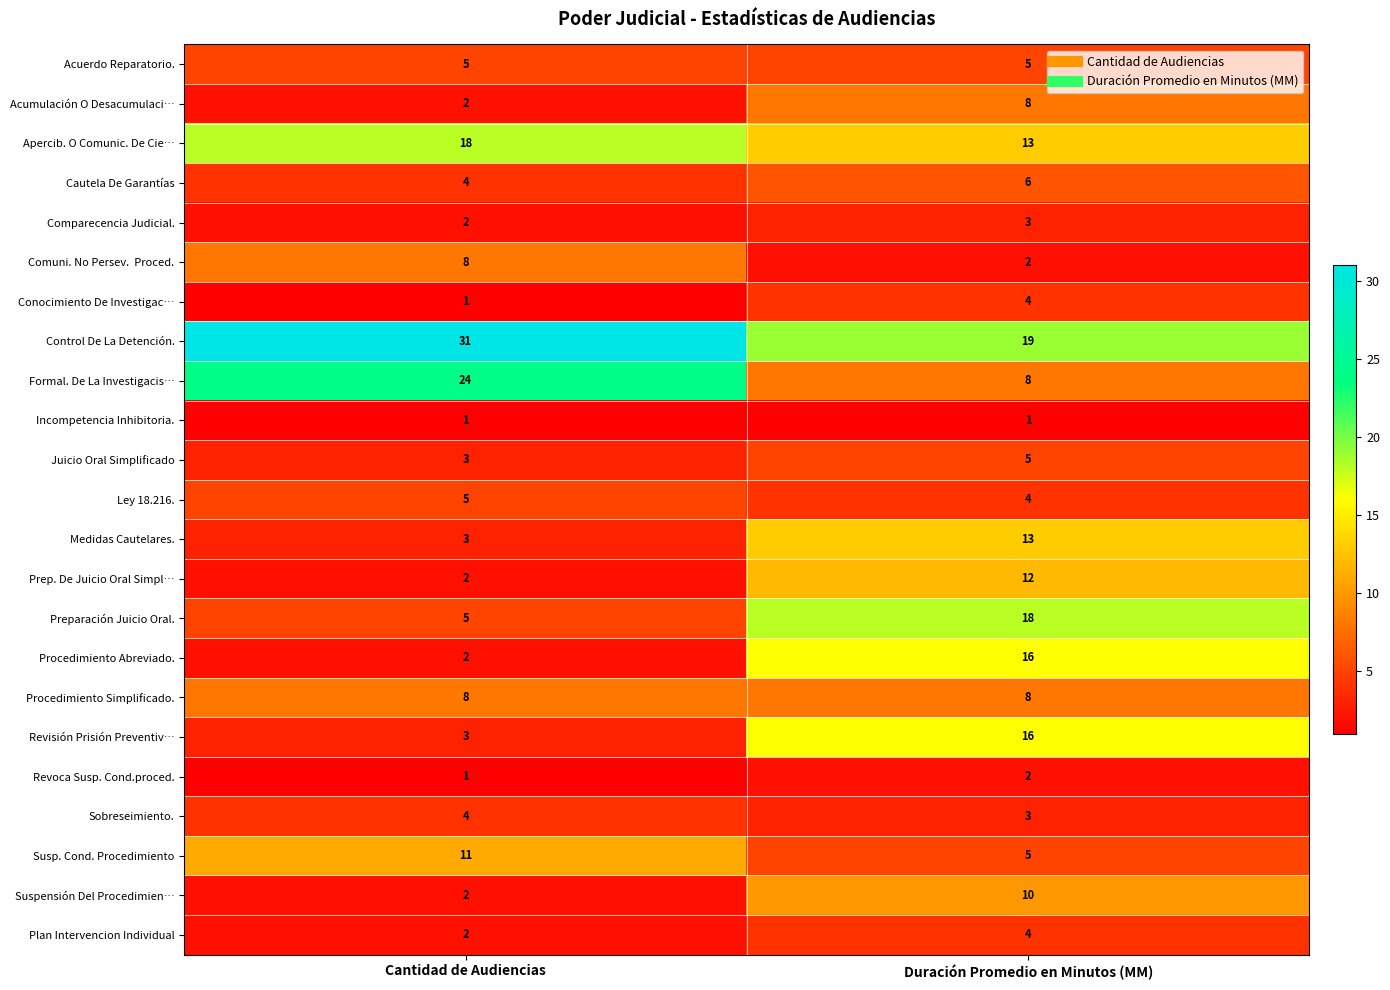

How many categories are shown in the chart?

2